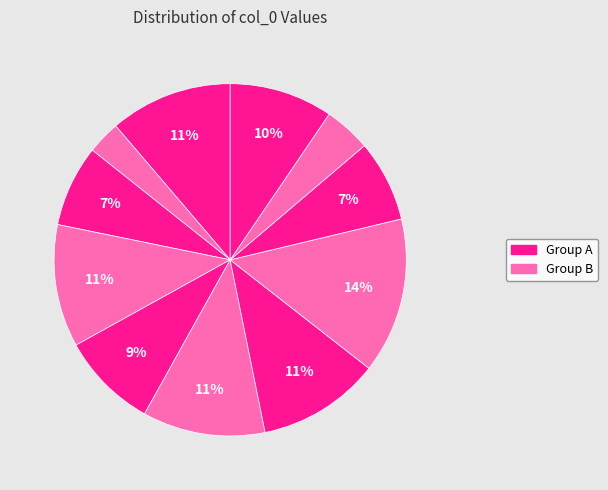

Count the number of slices in the pie.

11